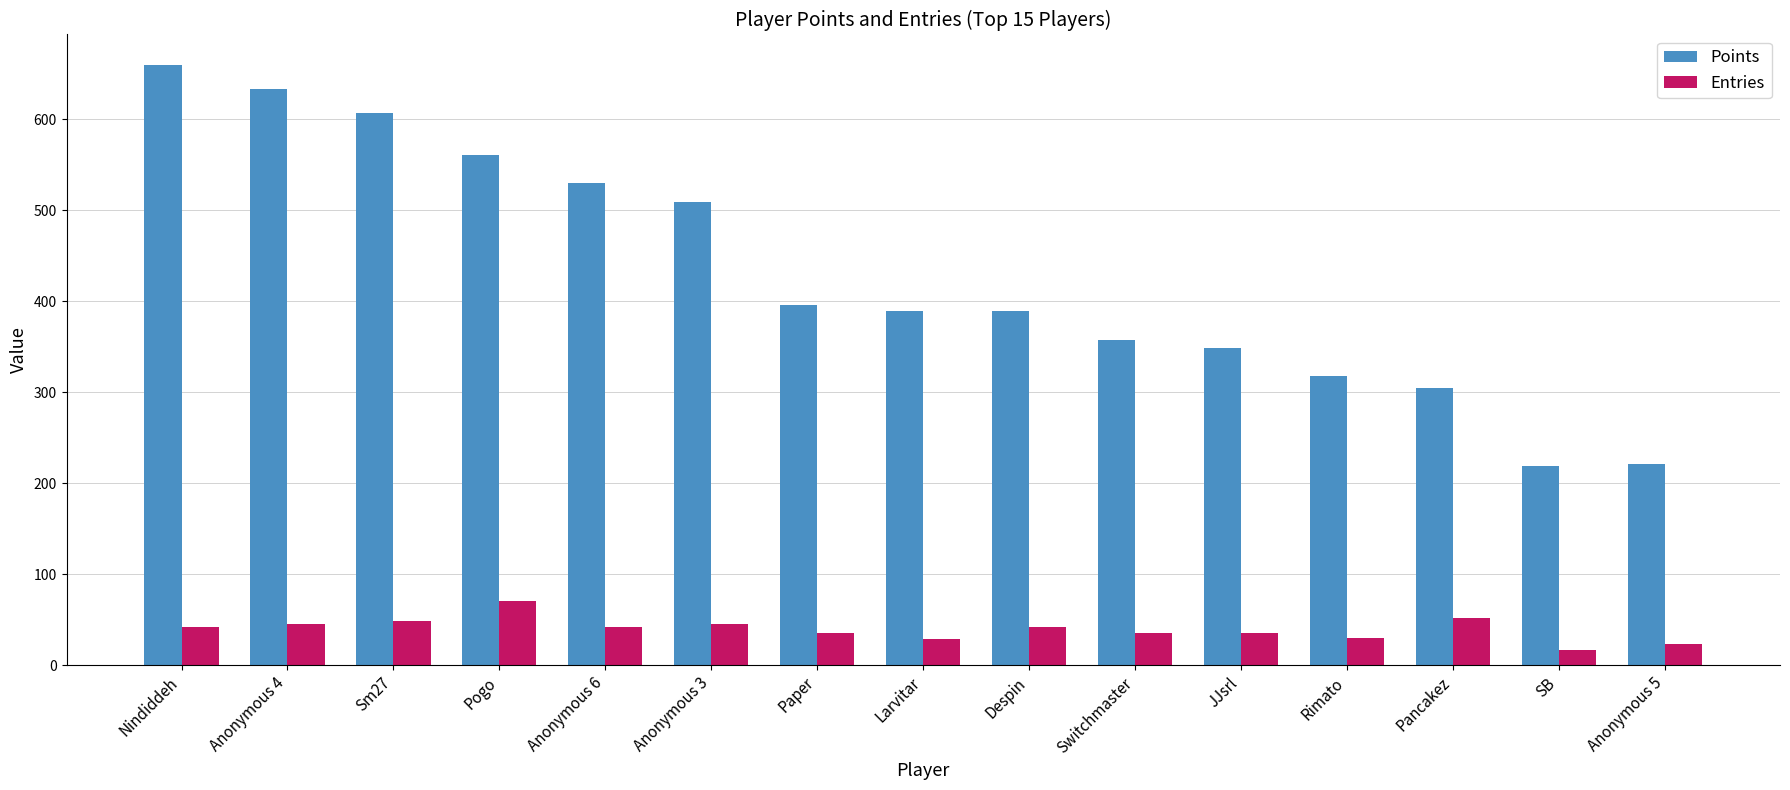

Which series changed the most between Pogo and SB?

Points